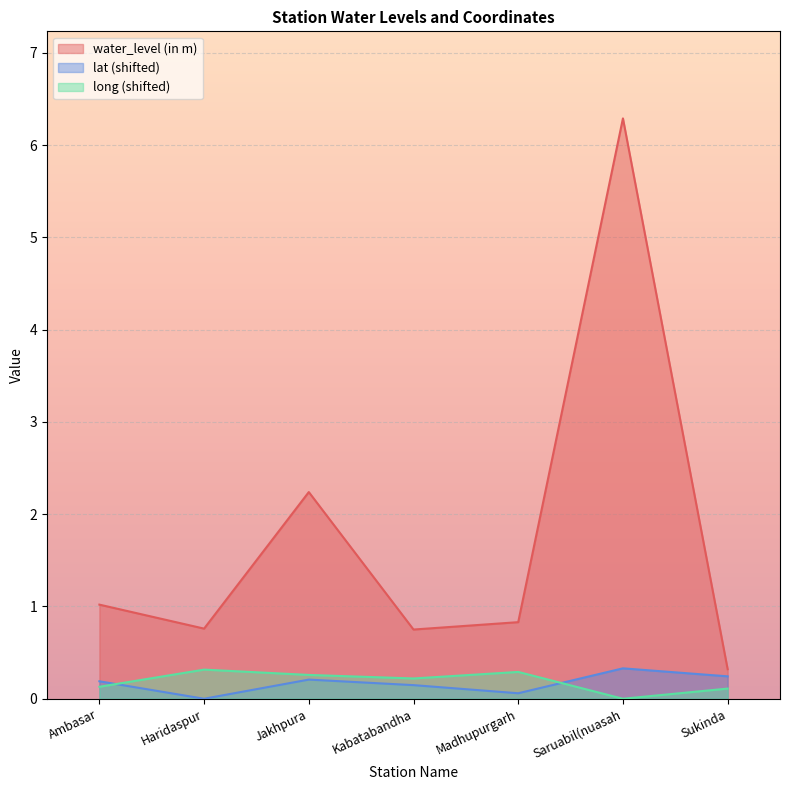

Read the lat value at Saruabil(nuasah.

0.3